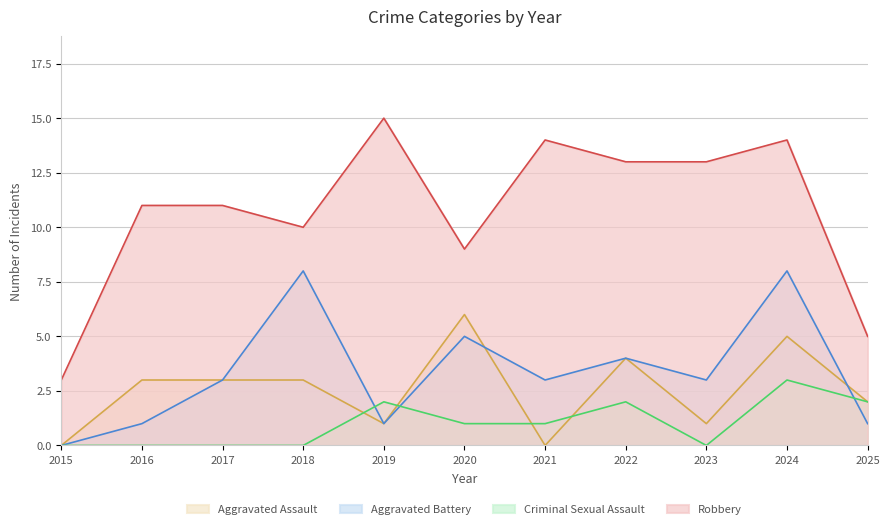

Does the chart have visible grid lines?

Yes